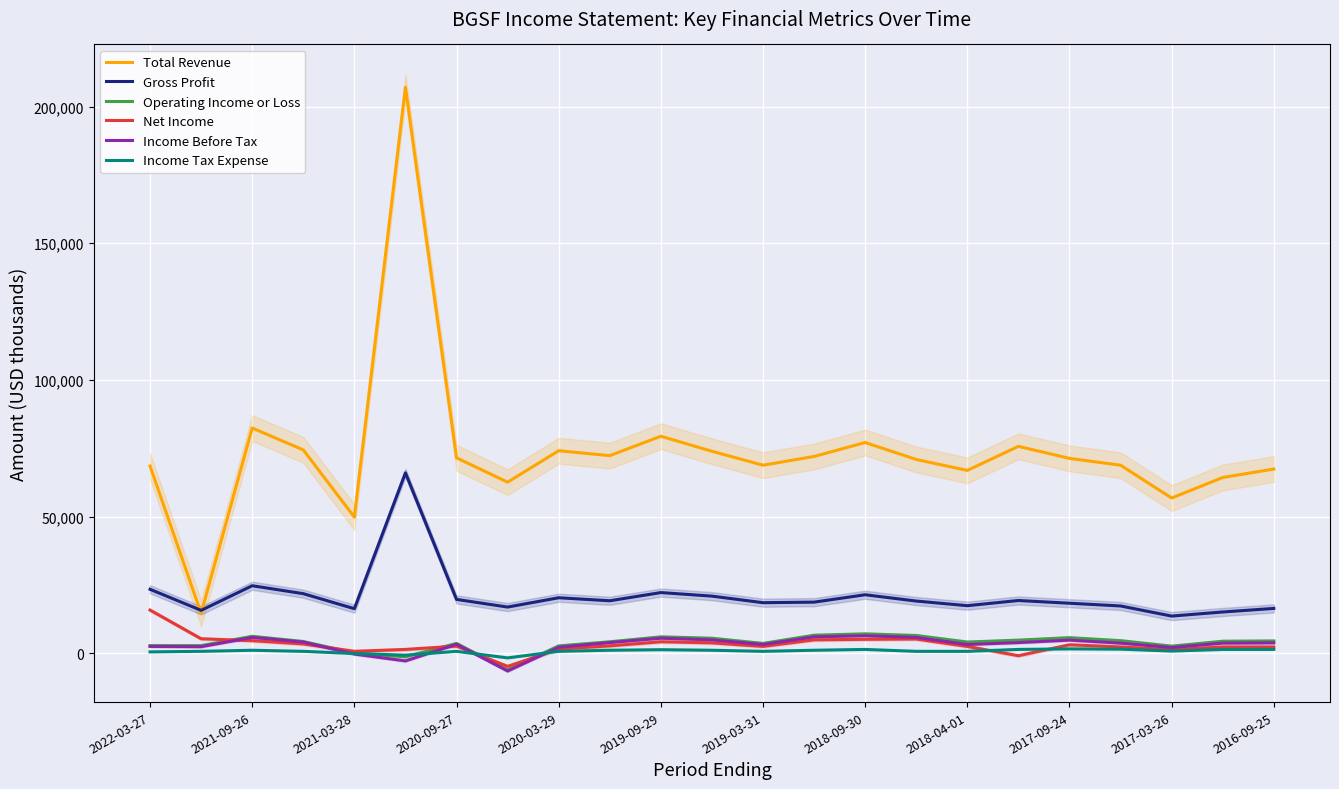

How many data points does each series have?

23